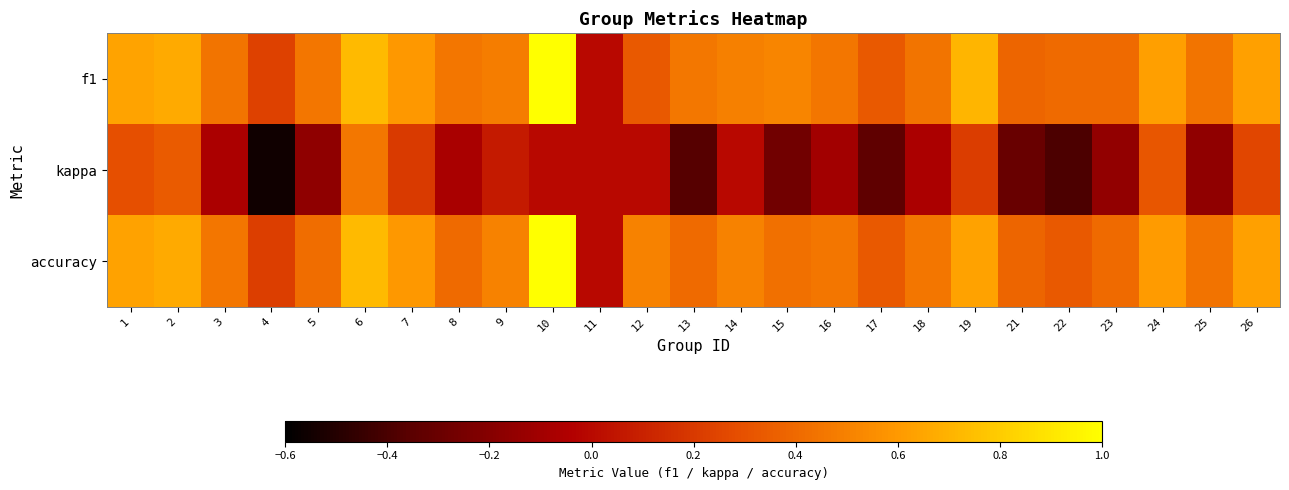

Rank the series at 12 from highest to lowest value.

accuracy, f1, kappa